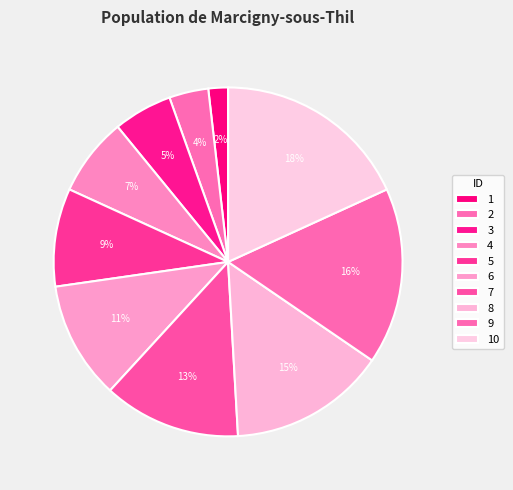

What is the smallest slice in the pie chart?

1